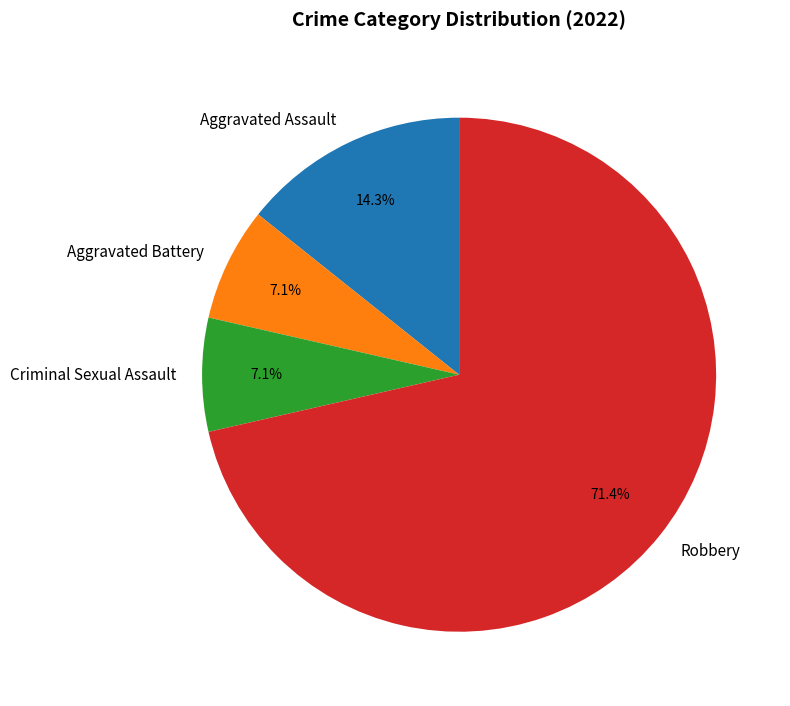

How many slices are in this pie chart?

4